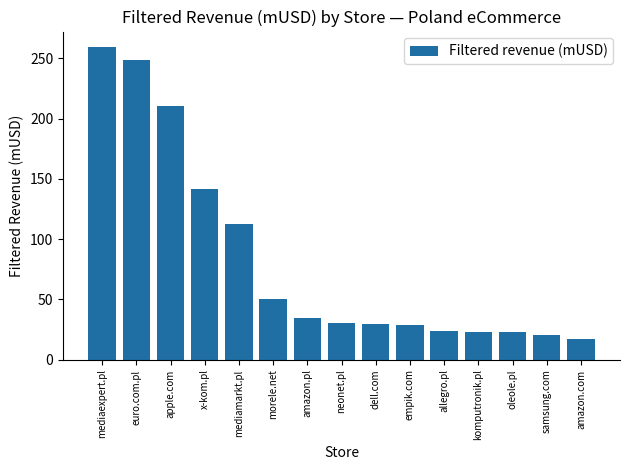

Approximately how many times larger is the value at empik.com compared to samsung.com?

1.4